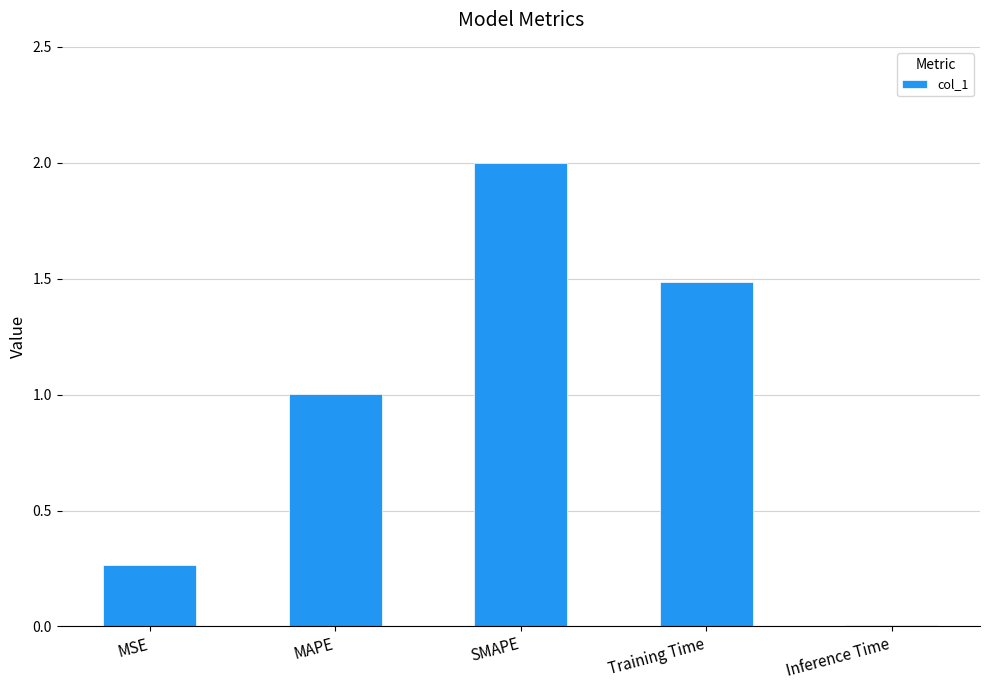

What is the value of the 3rd bar from the left?

2.0